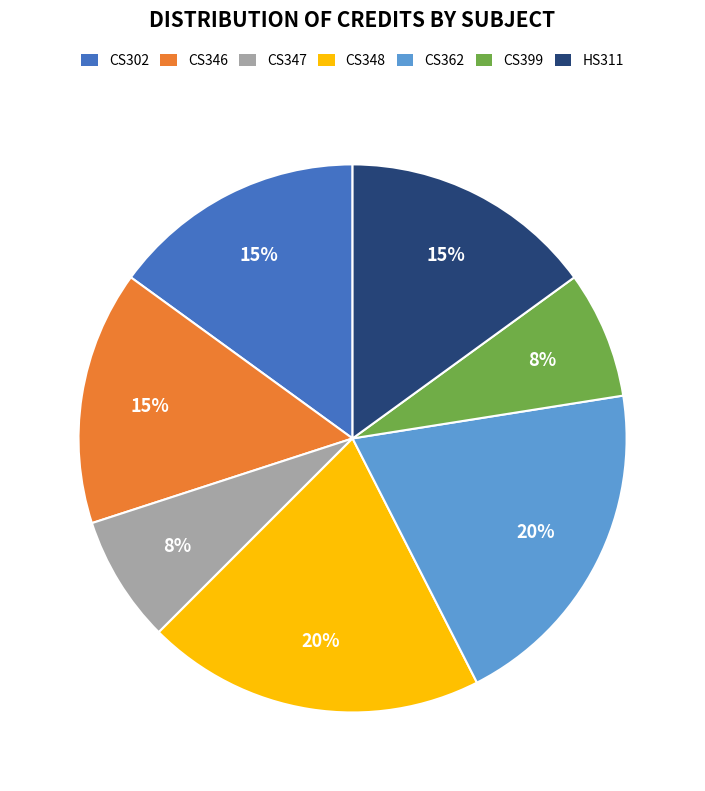

Between CS362 and CS347, which is larger?

CS362